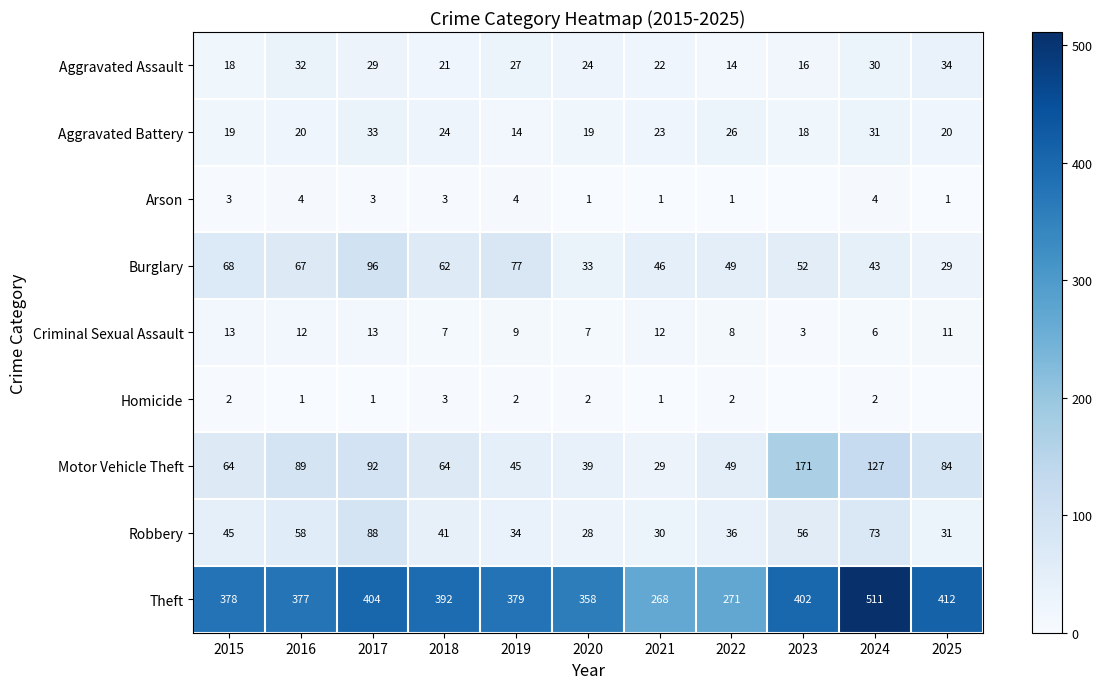

What is the difference between the highest and lowest values at 2017?

403